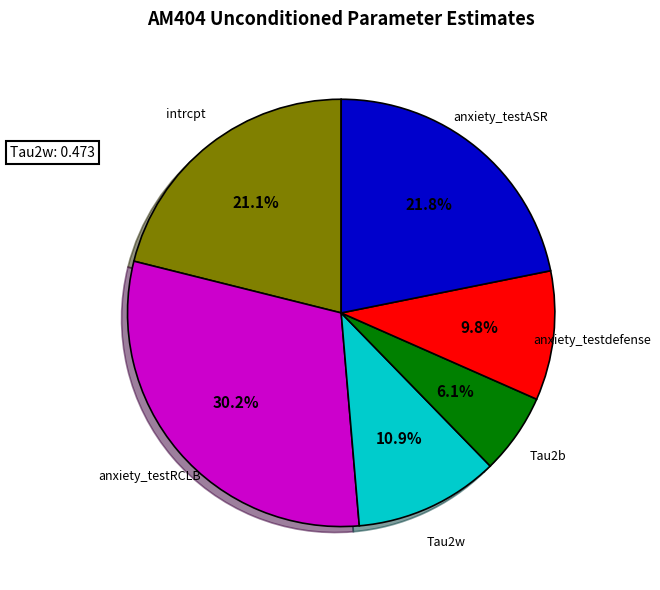

Does any single category account for the majority?

No